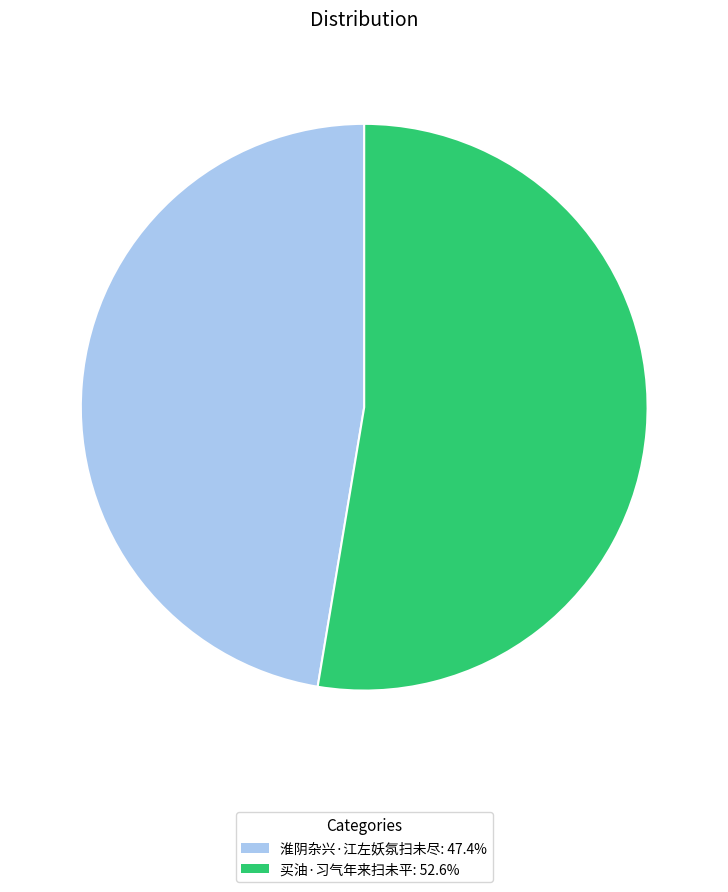

How many slices are in this pie chart?

2